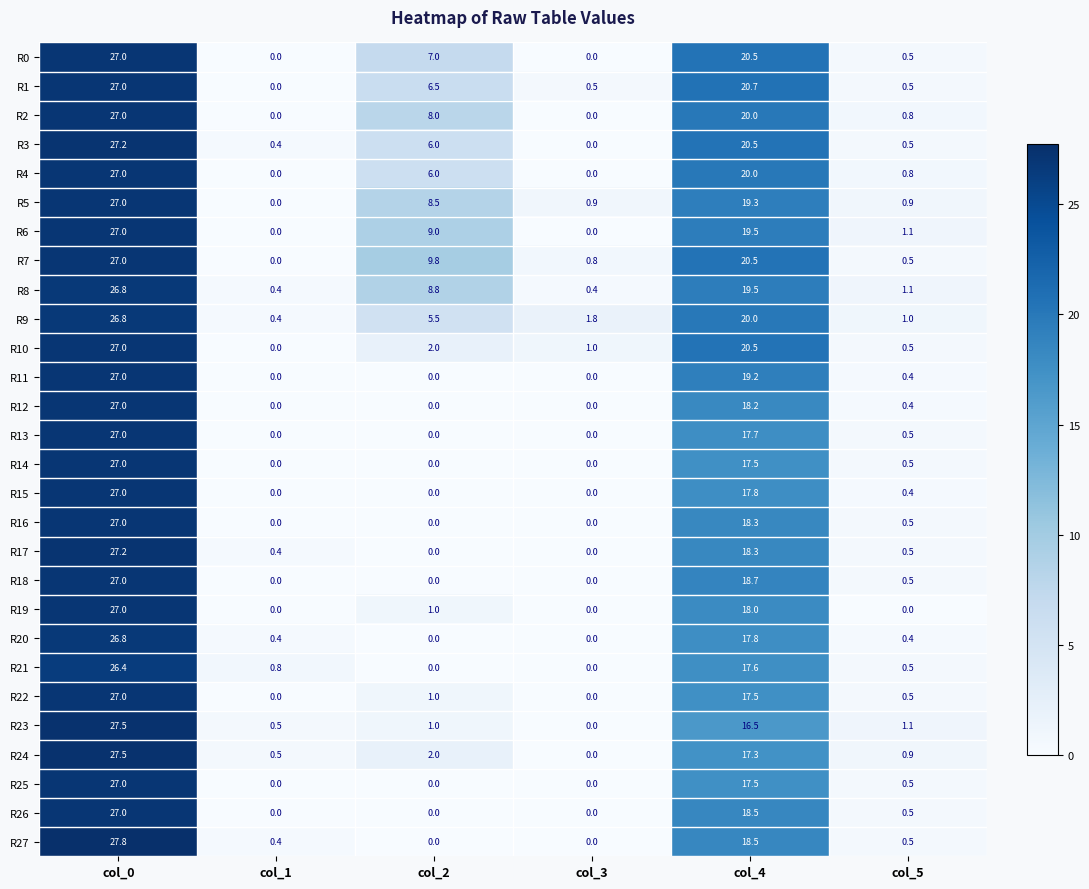

The R12 series shows 0.0 at col_1. True or false?

True